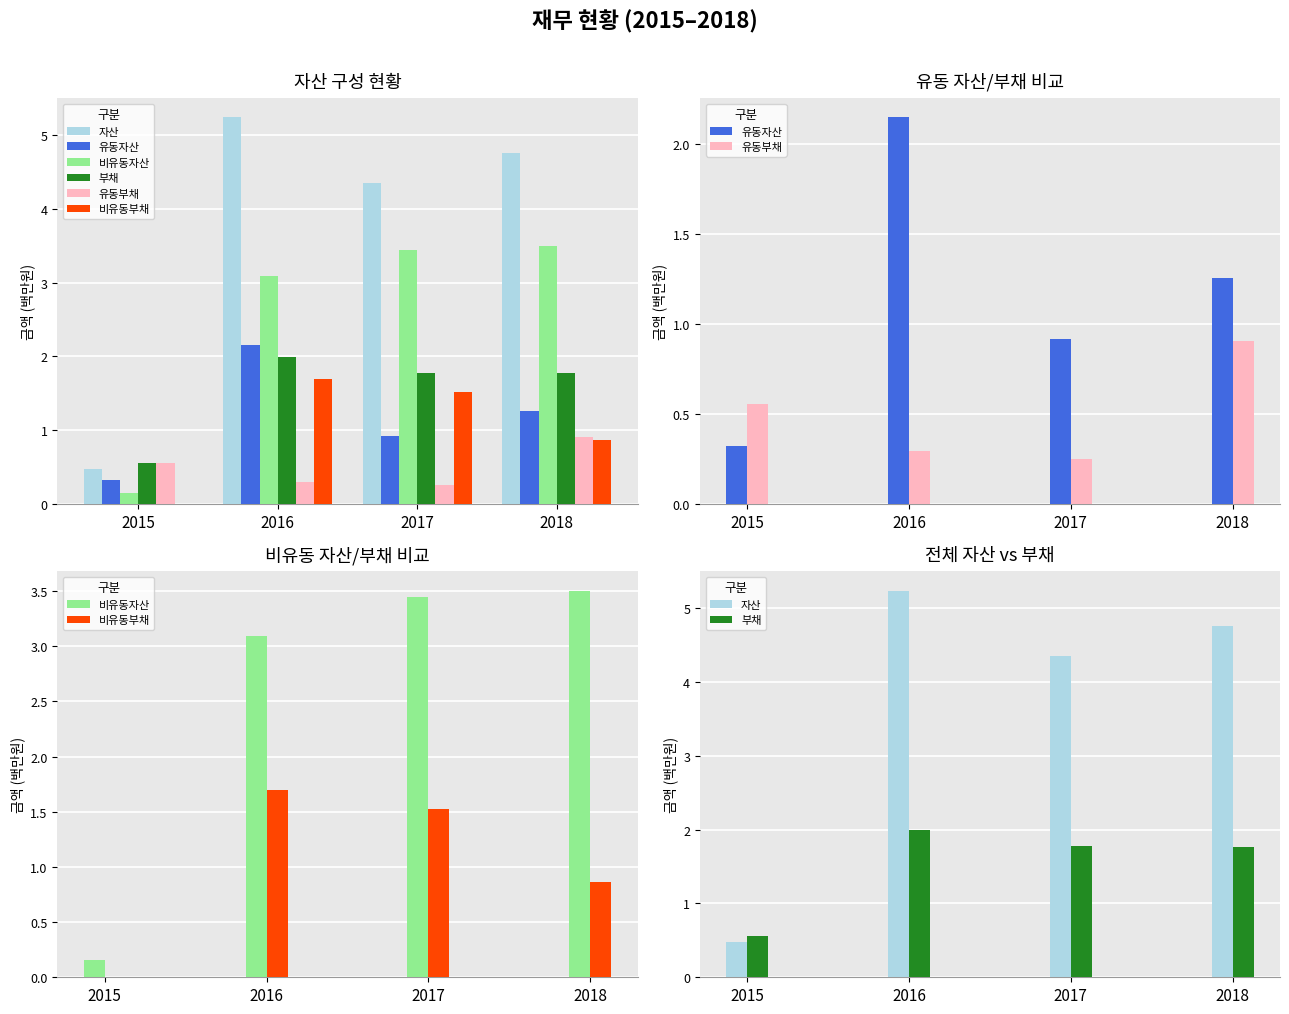

Reading left to right, what are all the values shown in this chart?

자산: 2015=0.5	2016=5.2	2017=4.4	2018=4.8
유동자산: 2015=0.3	2016=2.2	2017=0.9	2018=1.3
비유동자산: 2015=0.2	2016=3.1	2017=3.4	2018=3.5
부채: 2015=0.6	2016=2.0	2017=1.8	2018=1.8
유동부채: 2015=0.6	2016=0.3	2017=0.3	2018=0.9
비유동부채: 2015=0.0	2016=1.7	2017=1.5	2018=0.9